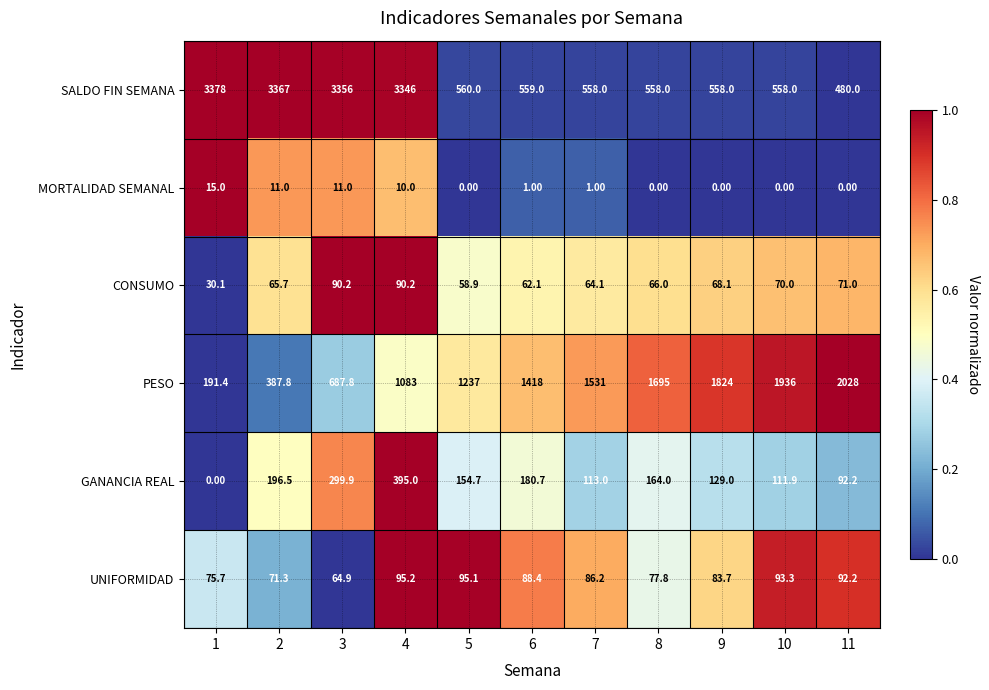

At which category is the sum across all series the highest?

4